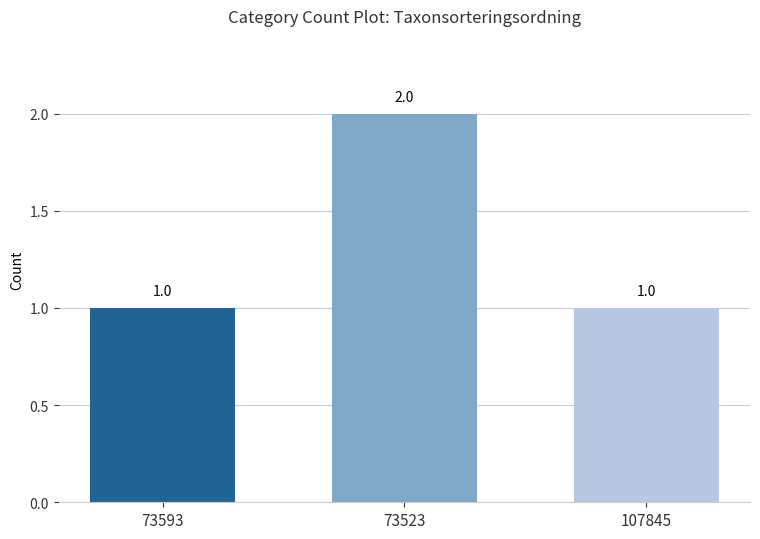

What is the value of the 2nd bar from the left?

2